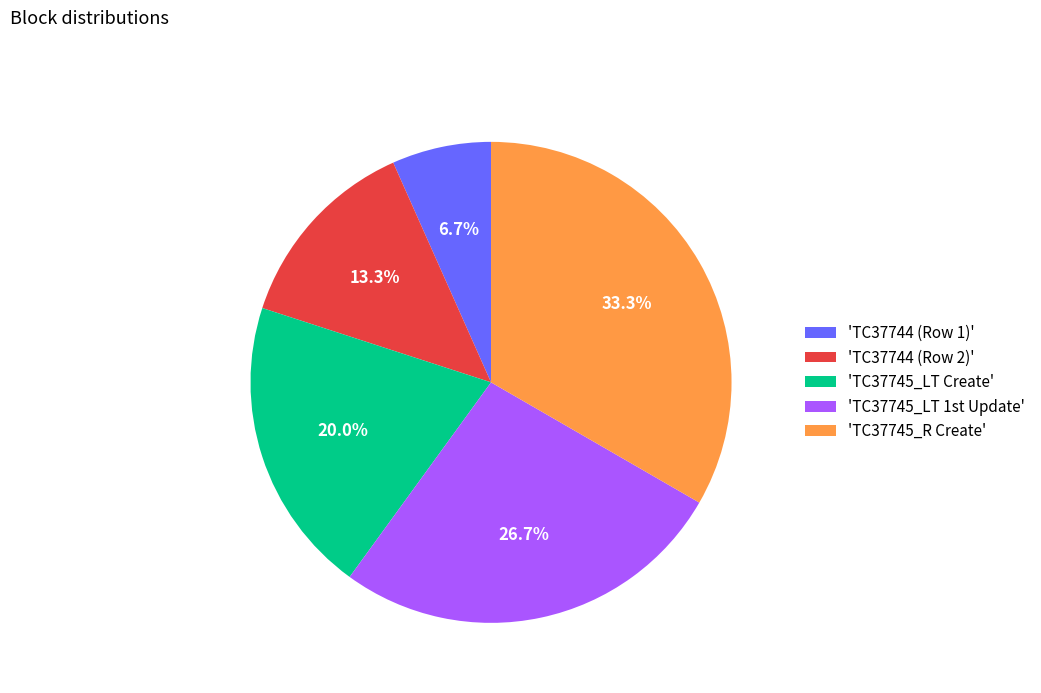

What portion of the pie excludes 'TC37745_LT Create'?

80.0%